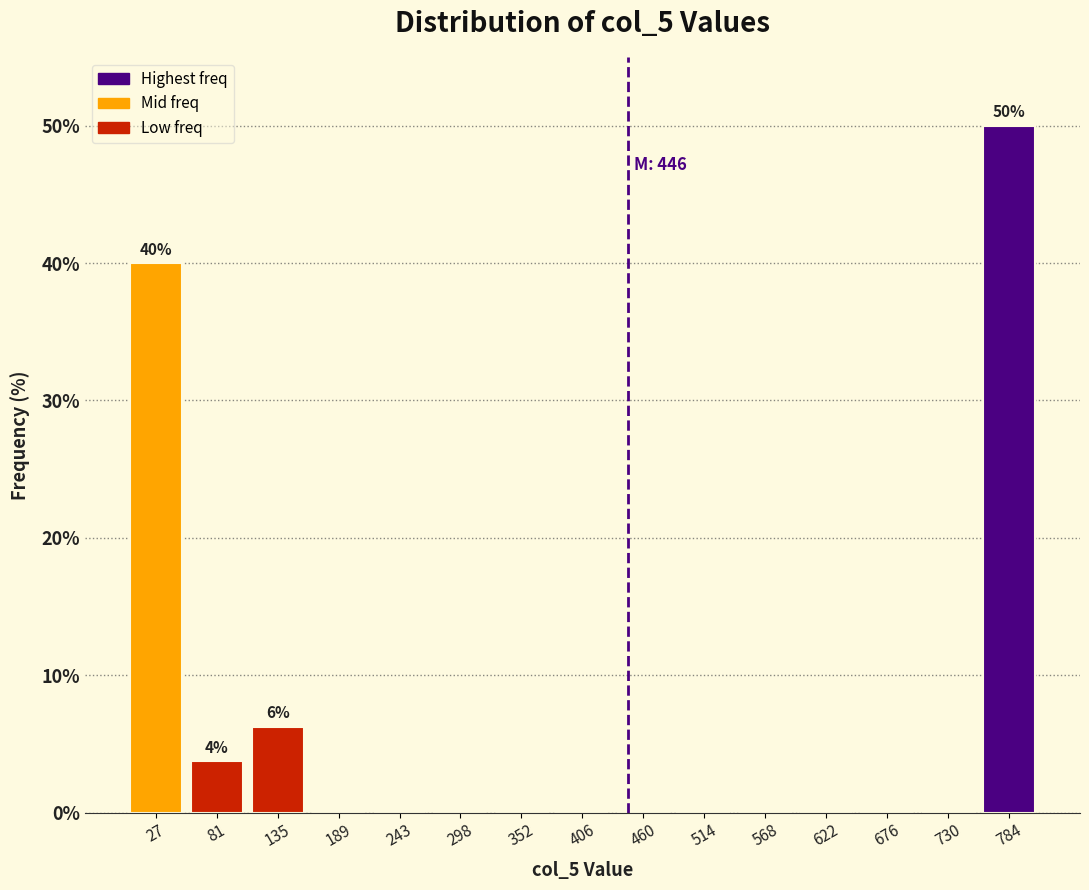

Which range on the x-axis has the tallest bar?

760 to 810